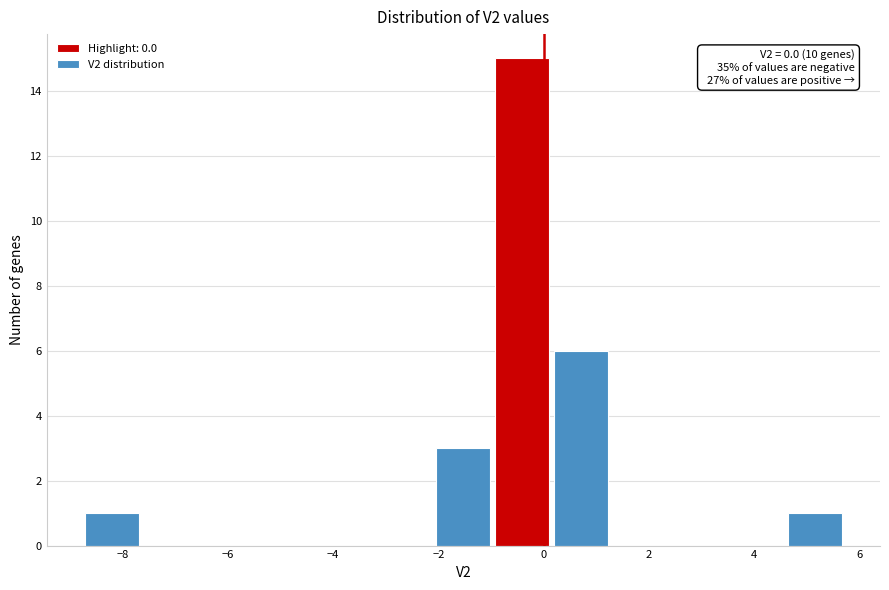

Which range on the x-axis has the tallest bar?

-1.0 to 0.2